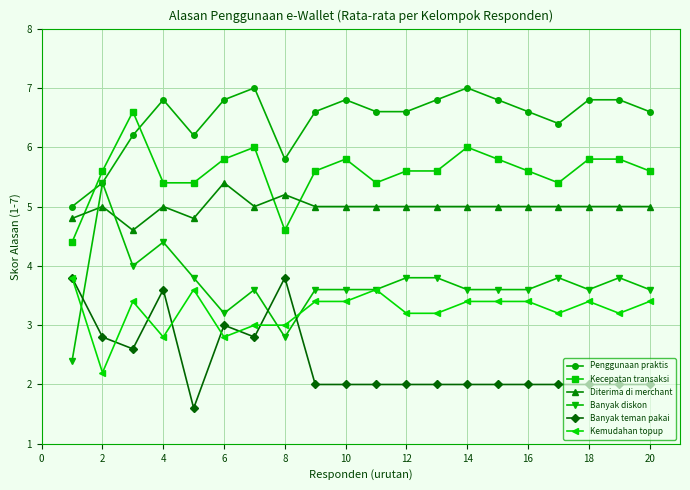

What are all the series names shown in the legend?

Penggunaan praktis, Kecepatan transaksi, Diterima di merchant, Banyak diskon, Banyak teman pakai, Kemudahan topup